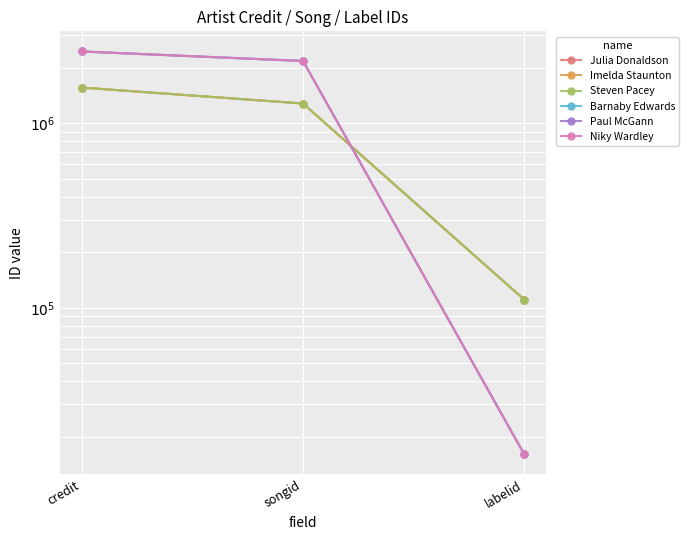

Where does the Steven Pacey series first go above 1281702?

credit